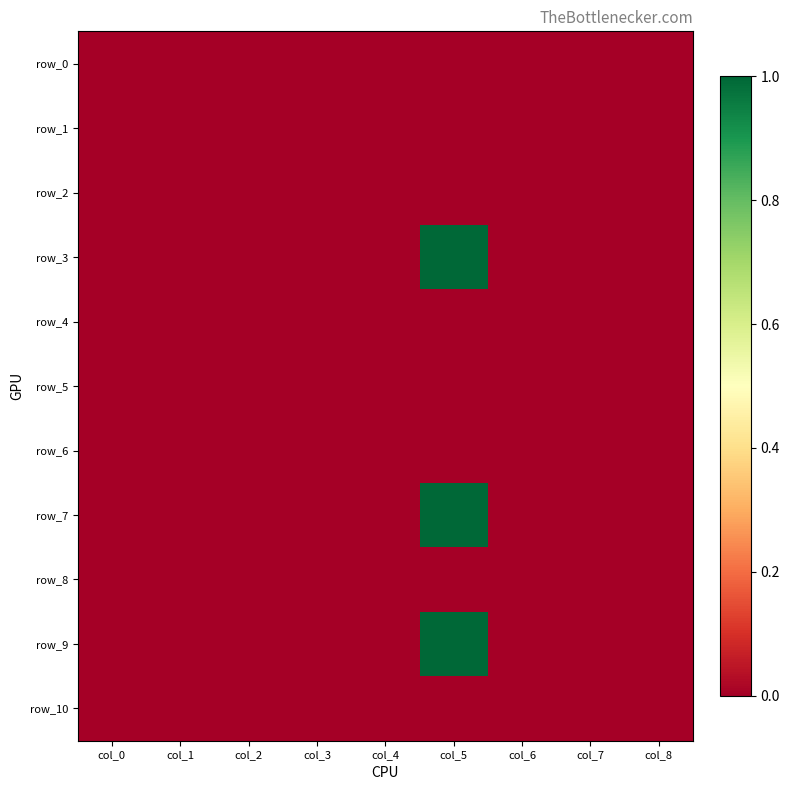

Which series has the largest range (max minus min)?

row_3